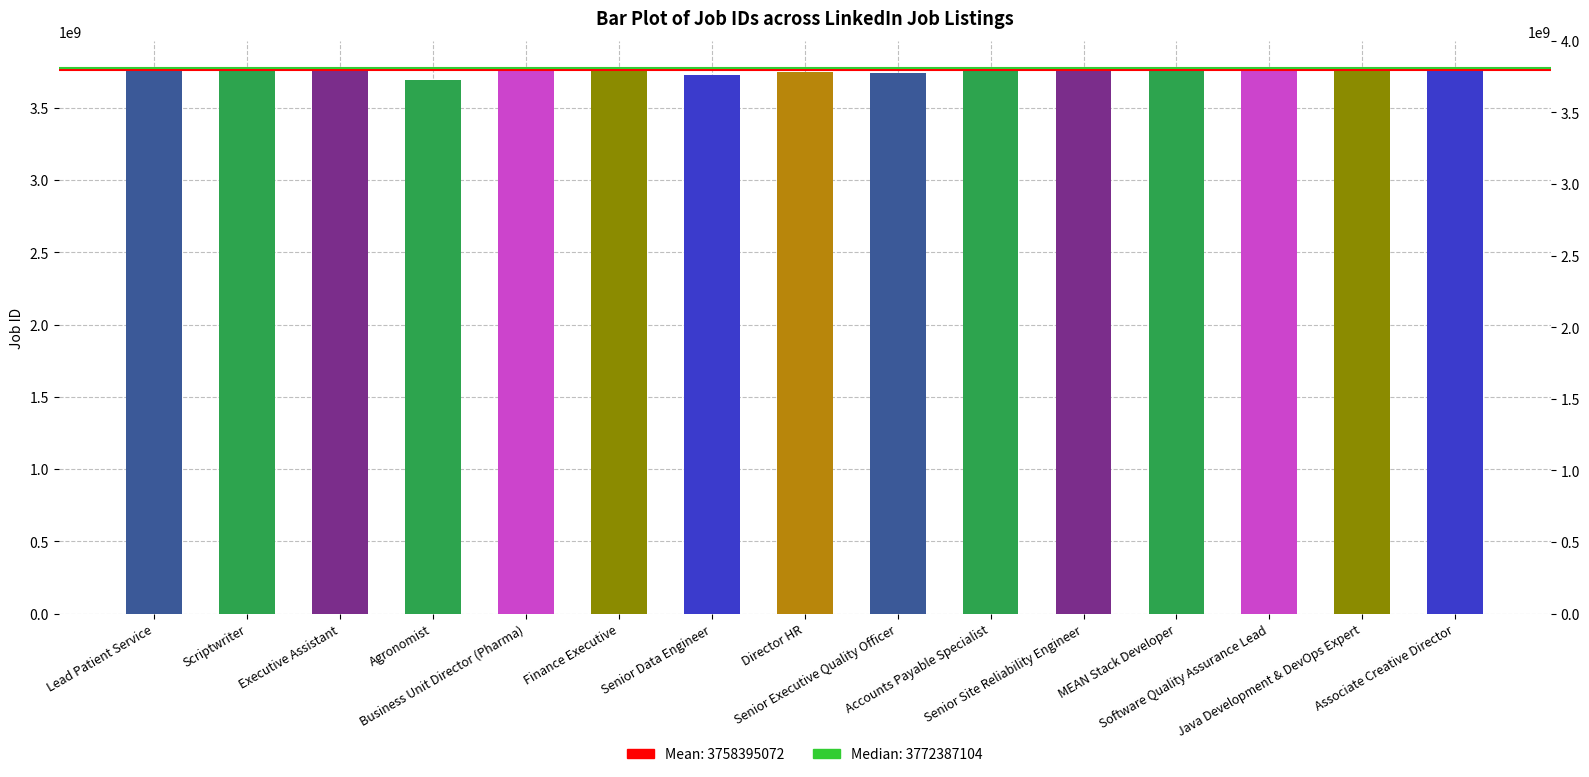

What position from the right is Lead Patient Service?

15